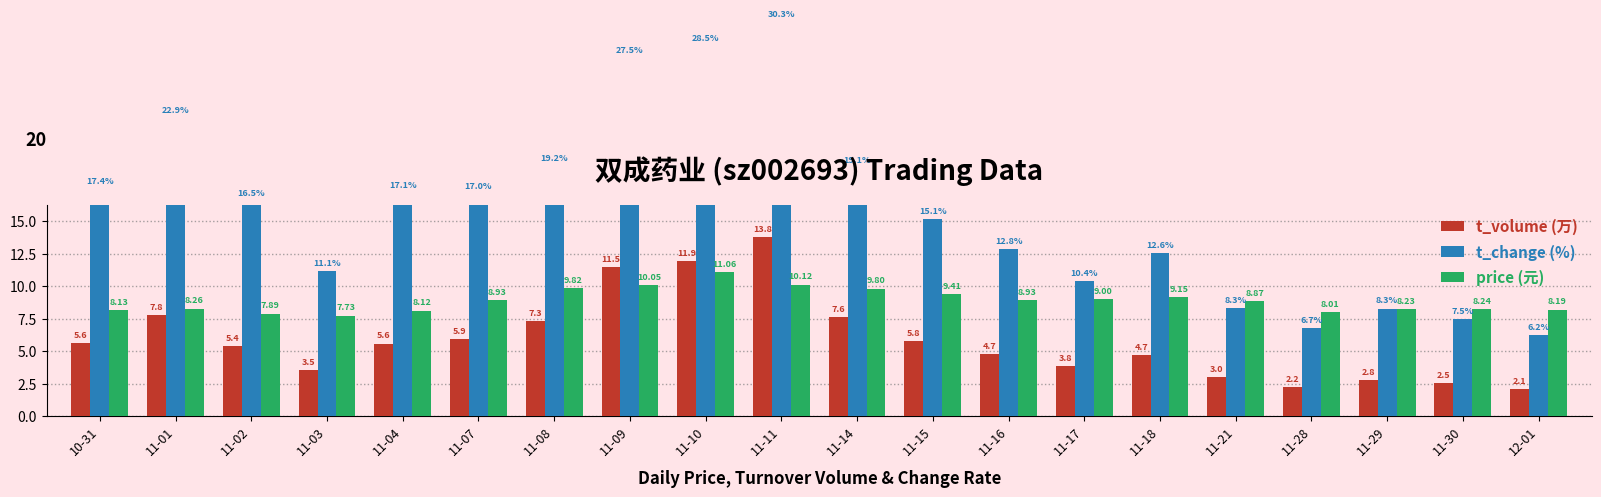

The t_volume (万) series shows 5.9 at 11-07. True or false?

True